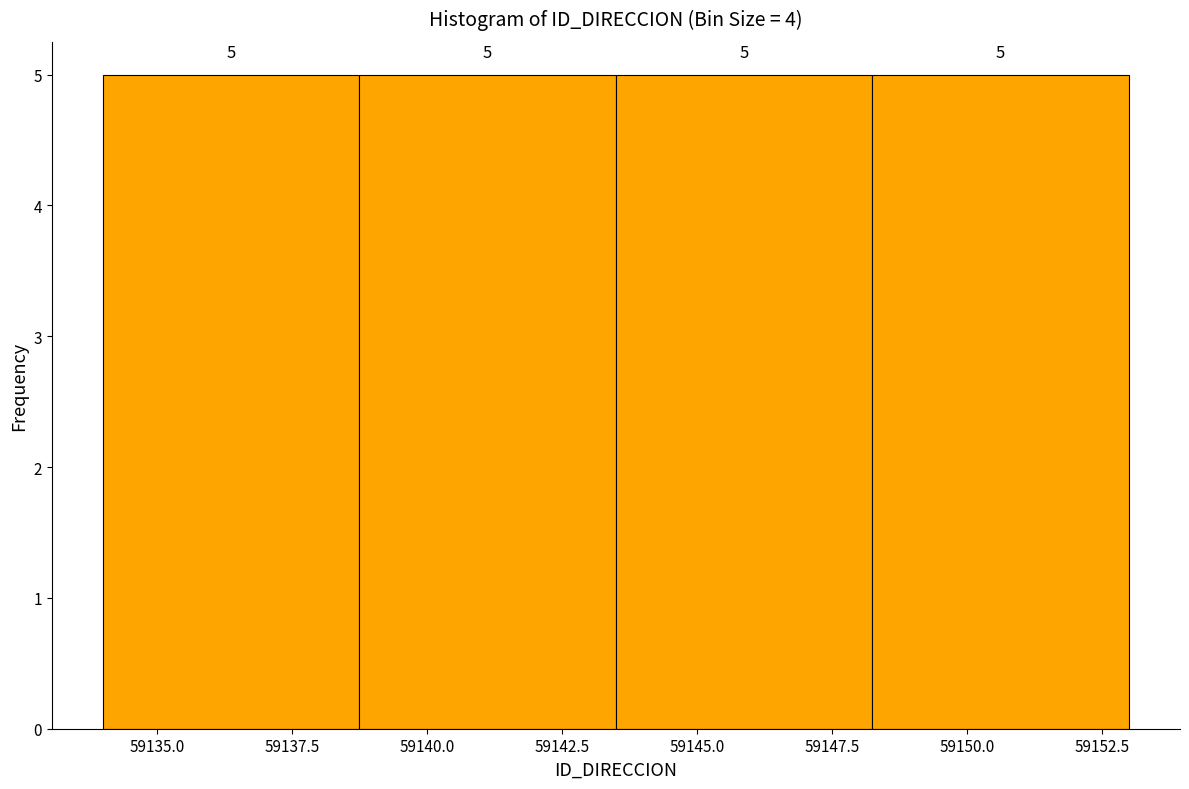

Reading left to right, list every bar in this chart as the range it spans on the x-axis followed by its height. The bar edges are not printed on the chart, so give them approximately, as read against the axis.

59134.00 to 59138.75: 5
59138.75 to 59143.50: 5
59143.50 to 59148.25: 5
59148.25 to 59153.00: 5